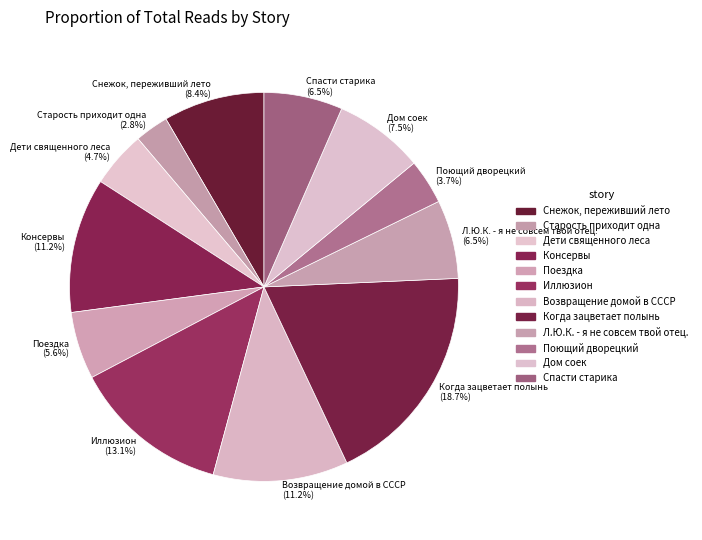

Does Консервы represent more than half of the total?

No